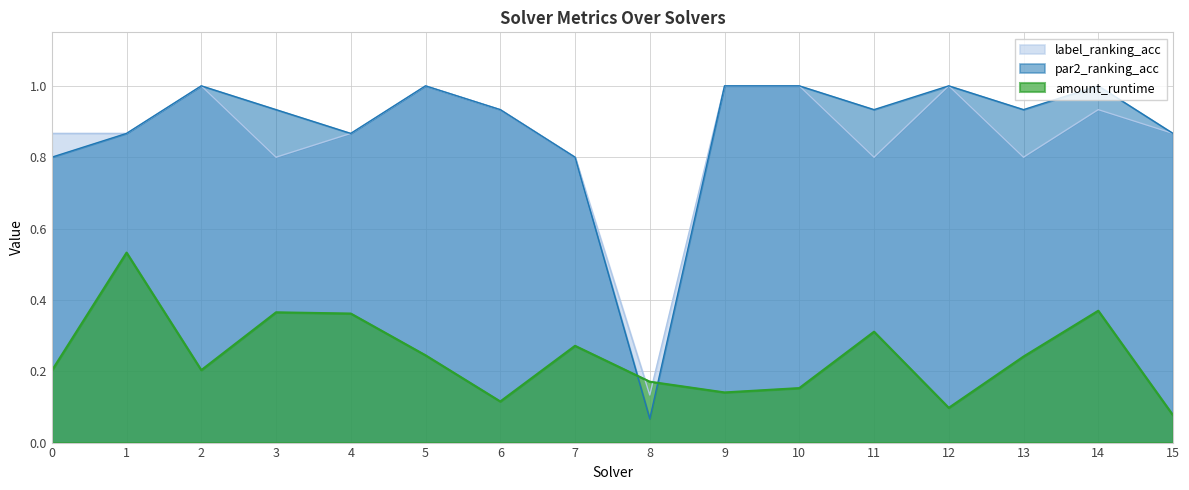

Where is the first local maximum for par2_ranking_acc?

2